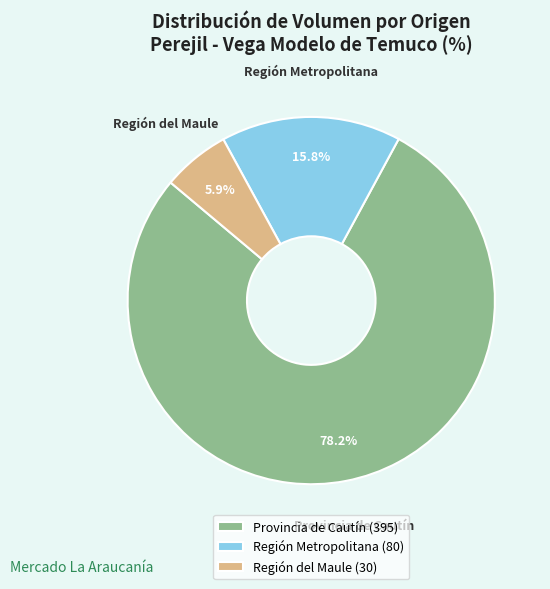

Rank the categories by value from highest to lowest.

Provincia de Cautín (395), Región Metropolitana (80), Región del Maule (30)